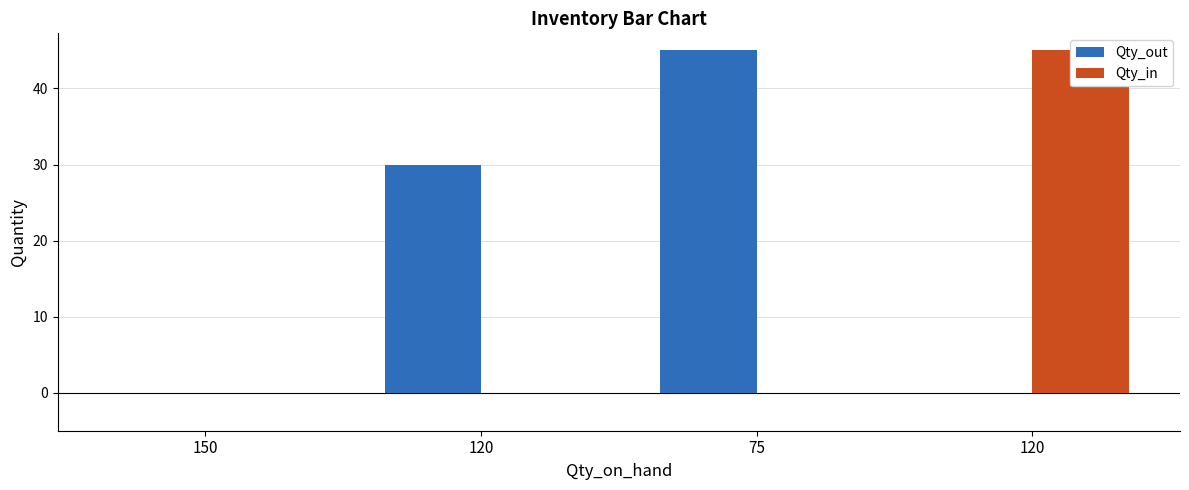

Which series has the widest spread of values?

Qty_out